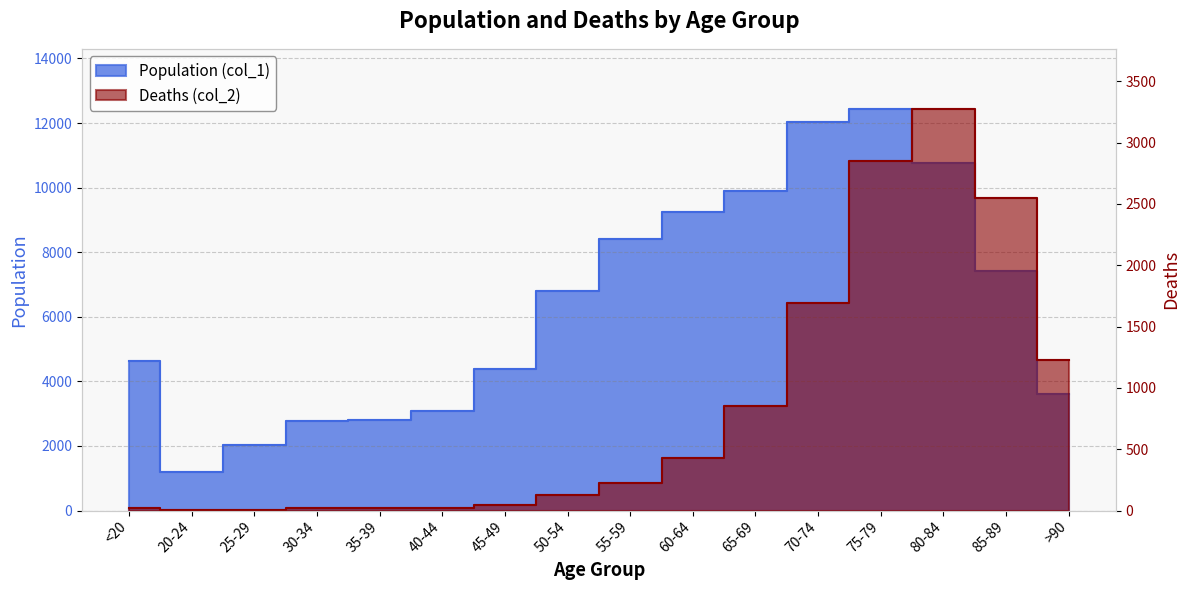

At how many categories does at least one series exceed 12039?

1